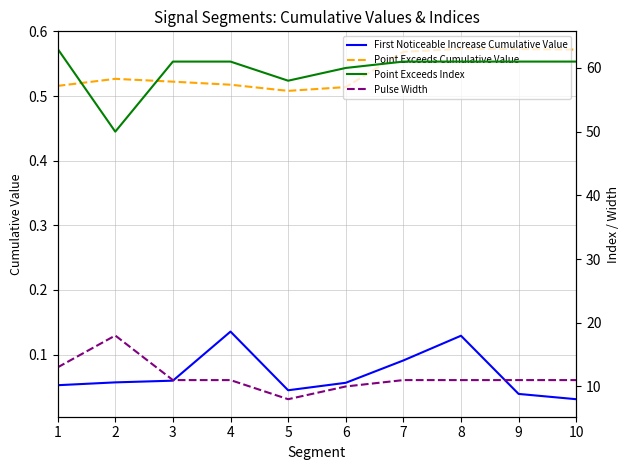

True or false: First Noticeable Increase Cumulative Value and Point Exceeds Index intersect in this chart.

False